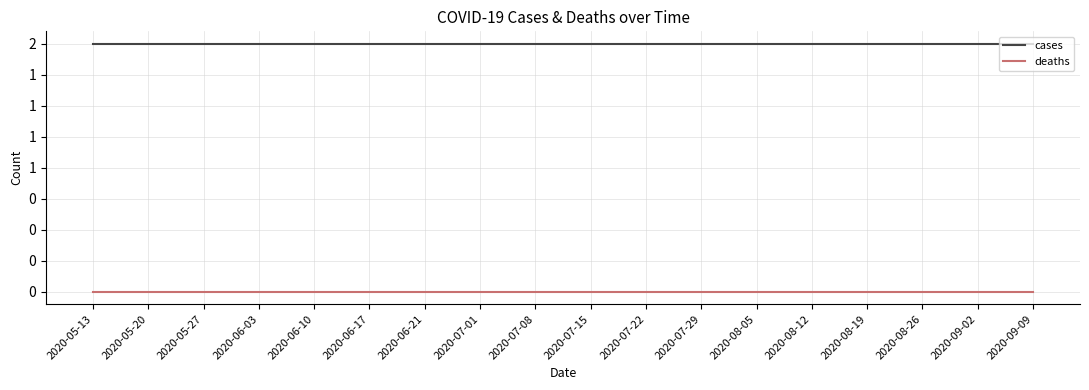

What is the maximum value shown in the chart?

2